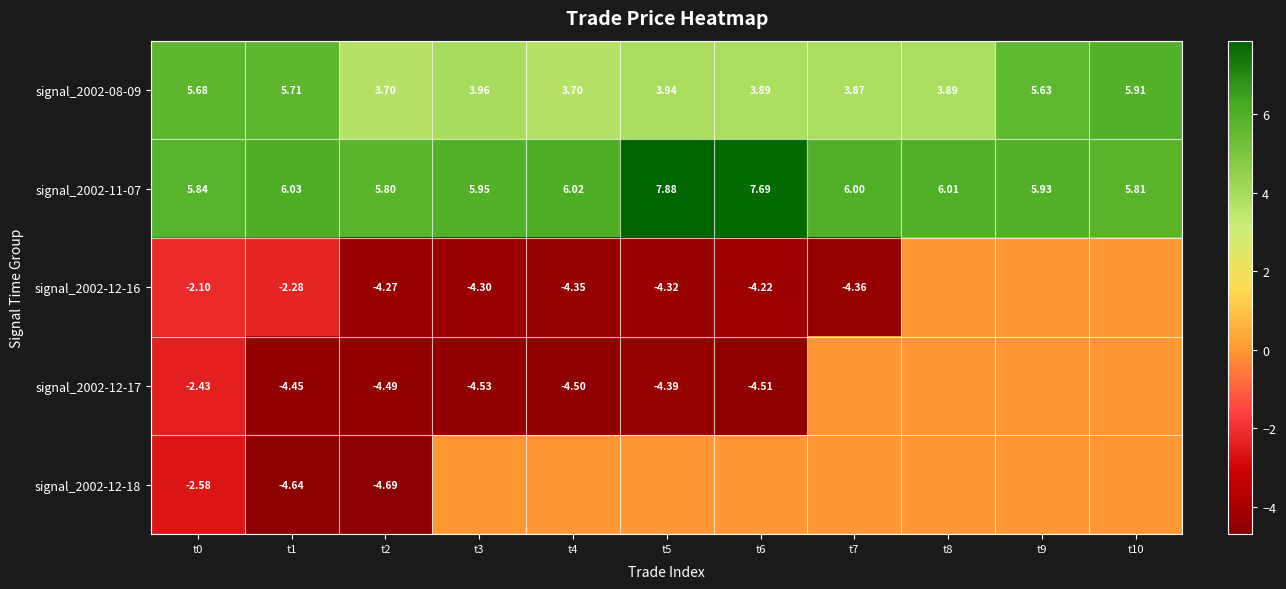

True or false: signal_2002-11-07 has a value of 5.9 at t9.

True